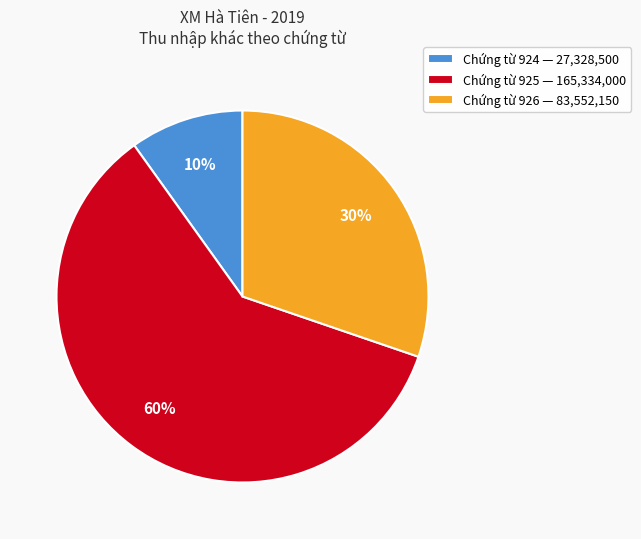

Is there any slice that represents more than half of the pie?

Yes